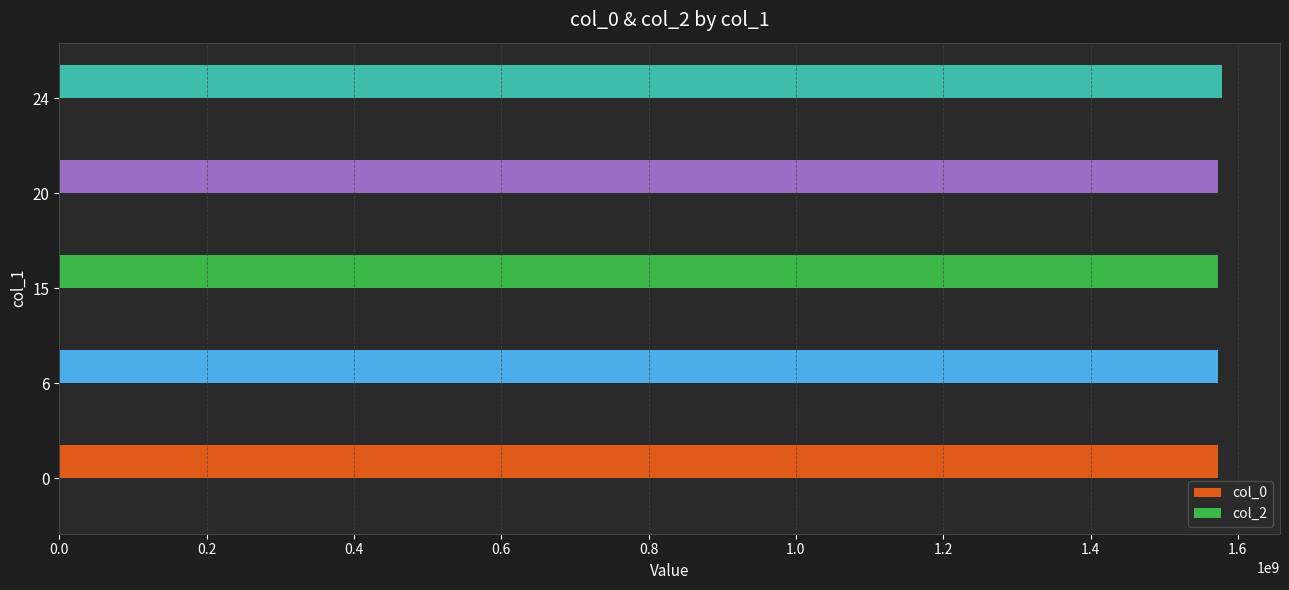

How many series are shown in this chart?

2